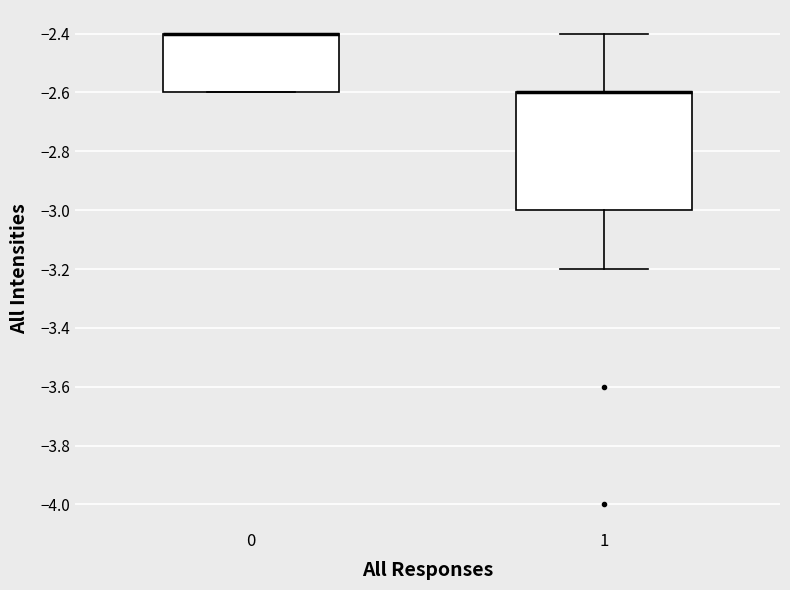

Reading left to right, read every box against the y-axis: the position of its median line, the range the box covers, and the ends of its whiskers. The values are not printed on the chart, so give them approximately, as read against the axis.

0: median -2.4 (drawn on the box's upper edge), box -2.6 to -2.4, whiskers -2.6 to -2.4
1: median -2.6 (drawn on the box's upper edge), box -3.0 to -2.6, whiskers -3.2 to -2.4